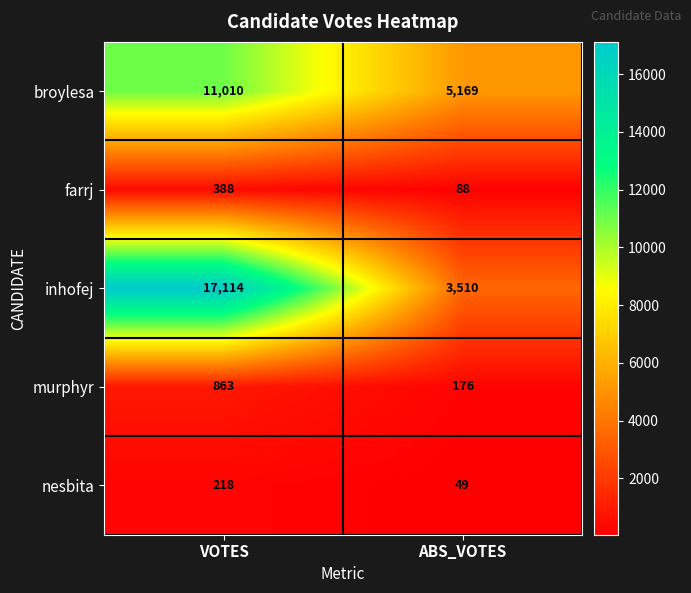

What is the spread (max minus min) of values at VOTES?

16896